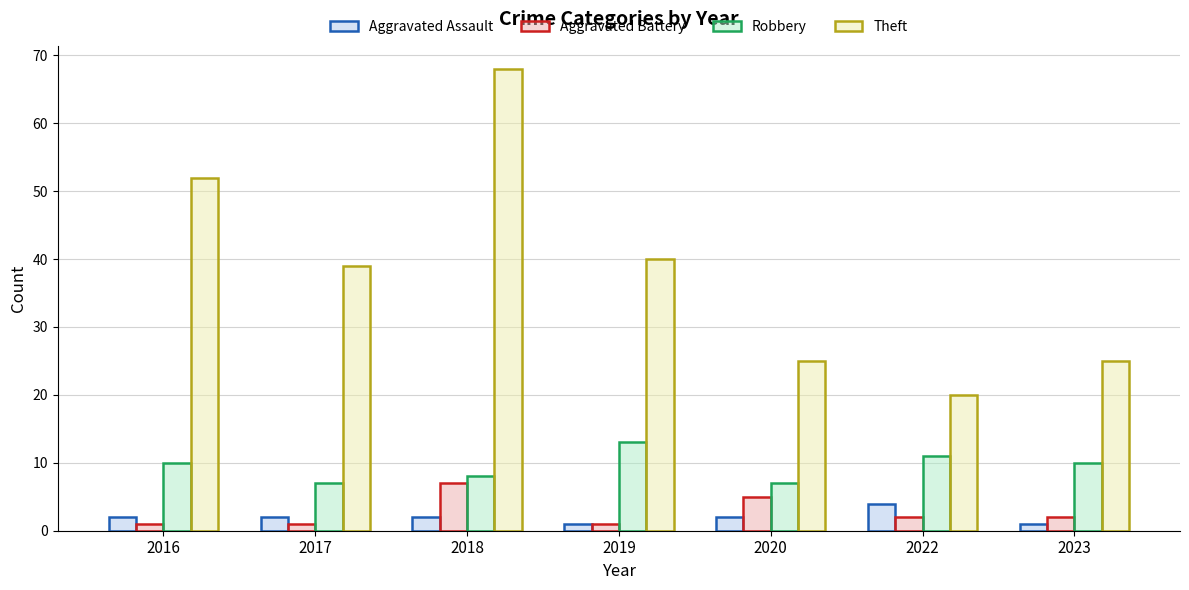

How many bars are there in total?

28